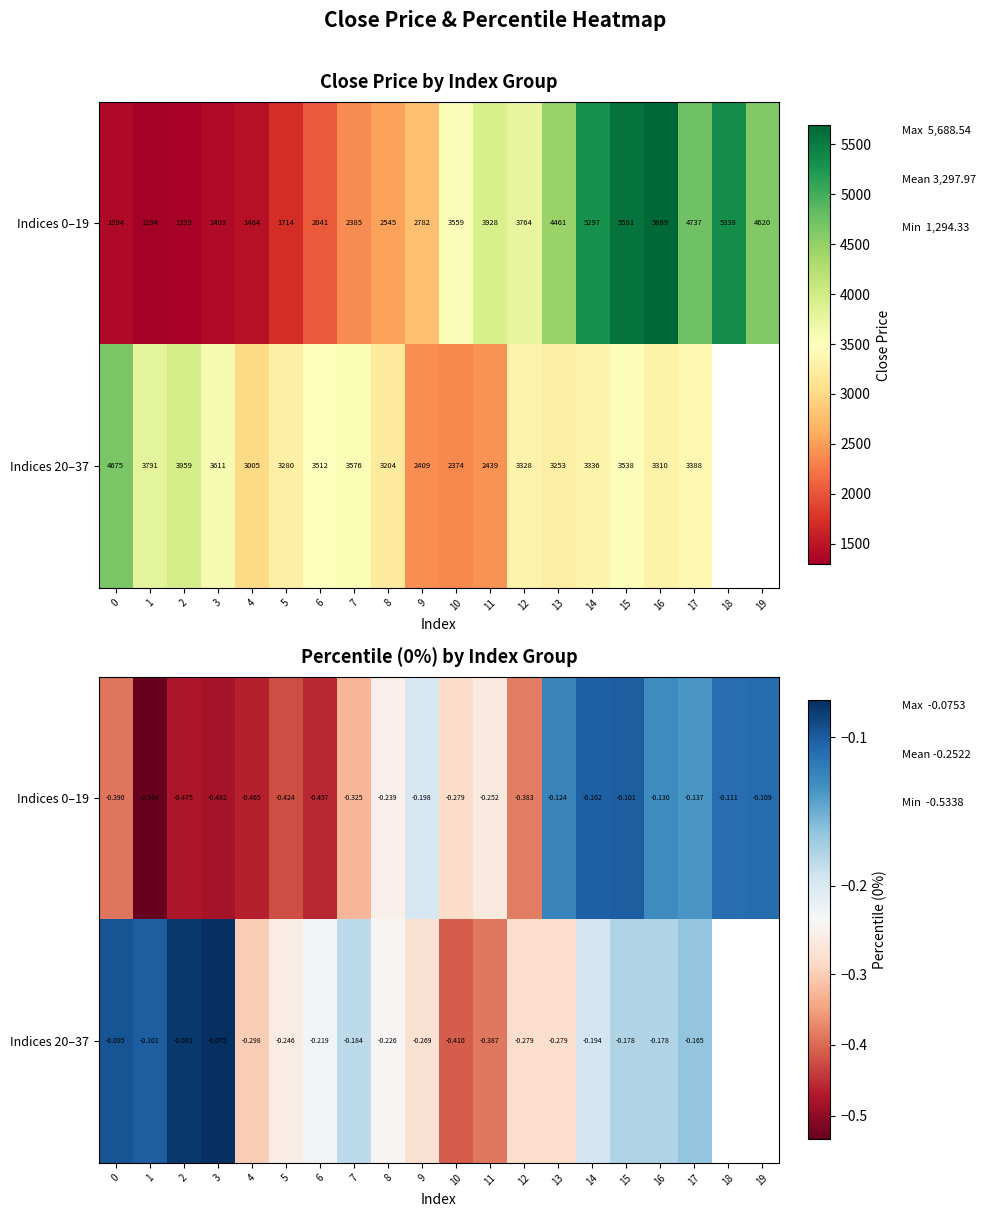

Is it true that Indices 0–19 equals -0.2 at 9?

True